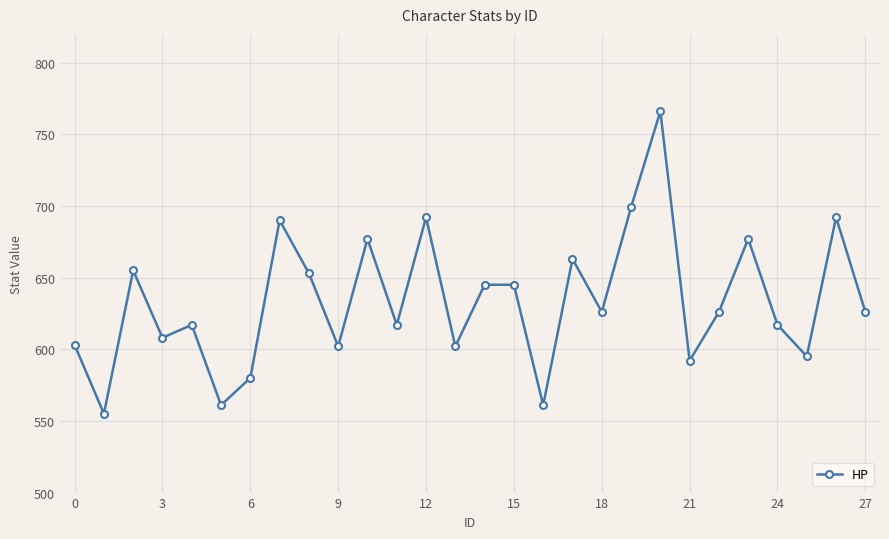

How many lines are shown in the chart?

1